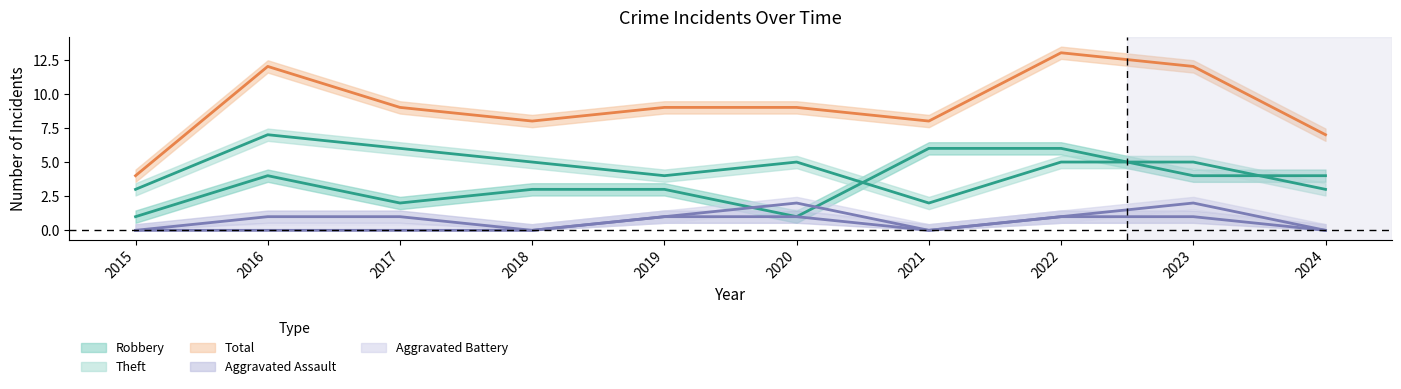

Rank the categories by Aggravated Battery value from lowest to highest.

2015, 2016, 2017, 2018, 2021, 2024, 2019, 2022, 2020, 2023